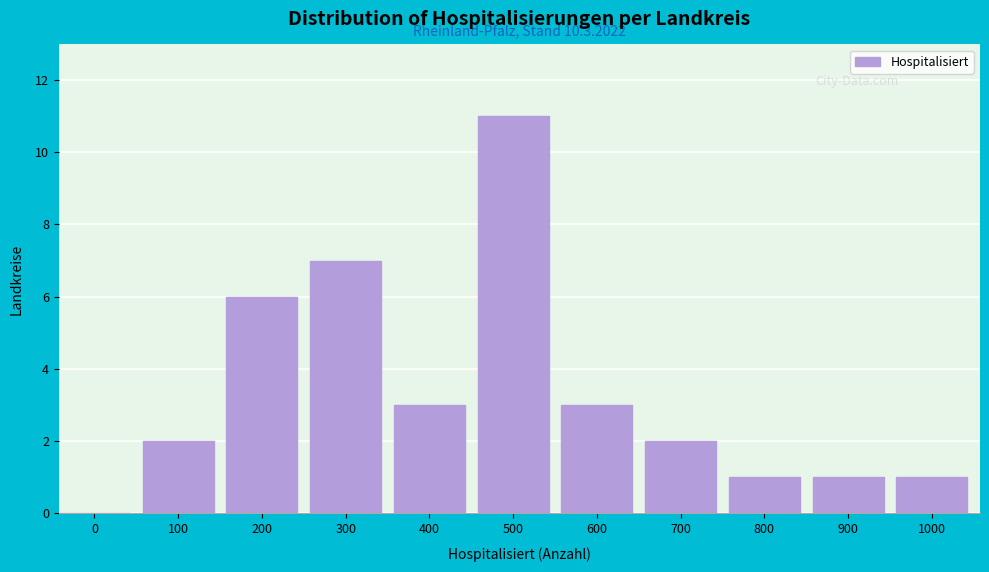

Reading left to right, list all the values displayed in this chart.

0=0	100=2	200=6	300=7	400=3	500=11	600=3	700=2	800=1	900=1	1000=1